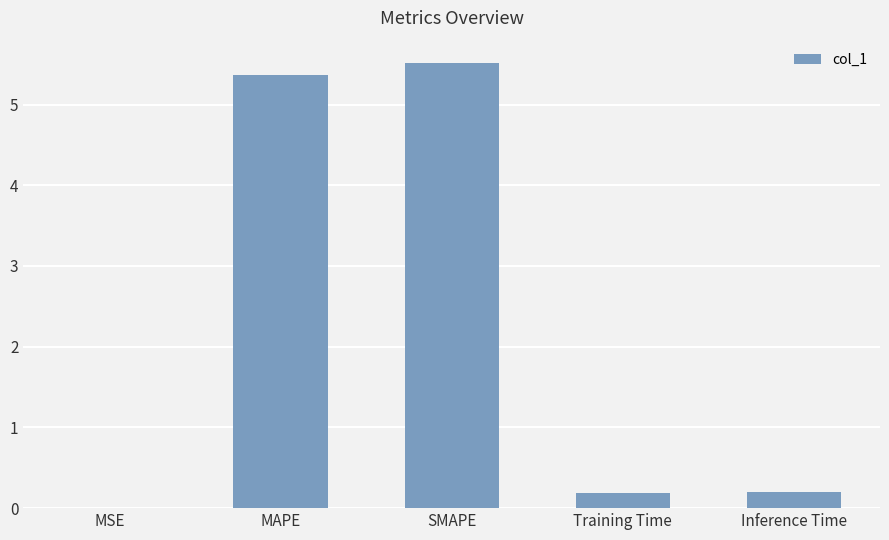

The value at MAPE is 5.4. True or false?

True